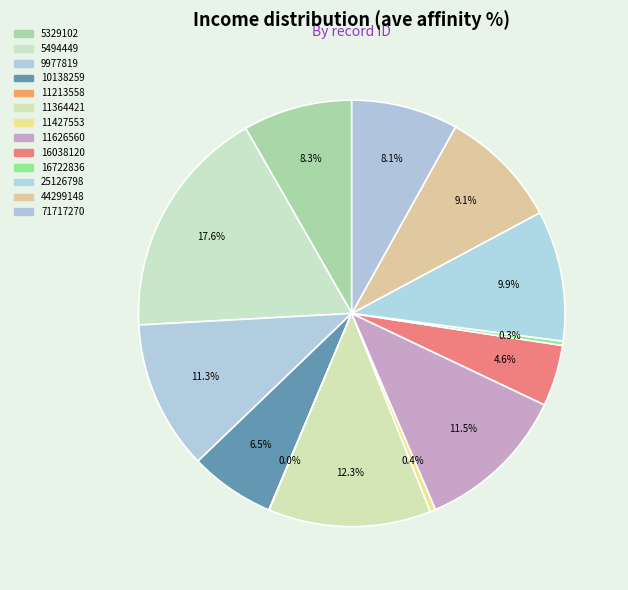

Which has a higher value, 16038120 or 11427553?

16038120